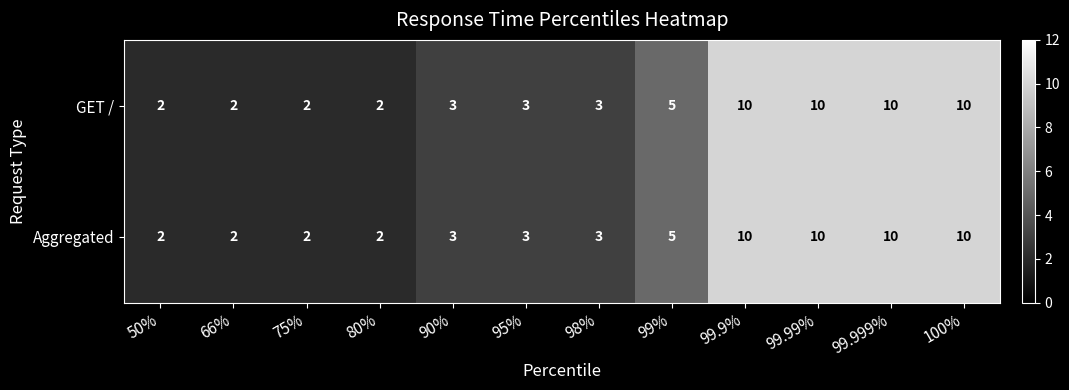

What is the difference between the second highest and minimum values in the Aggregated series?

8